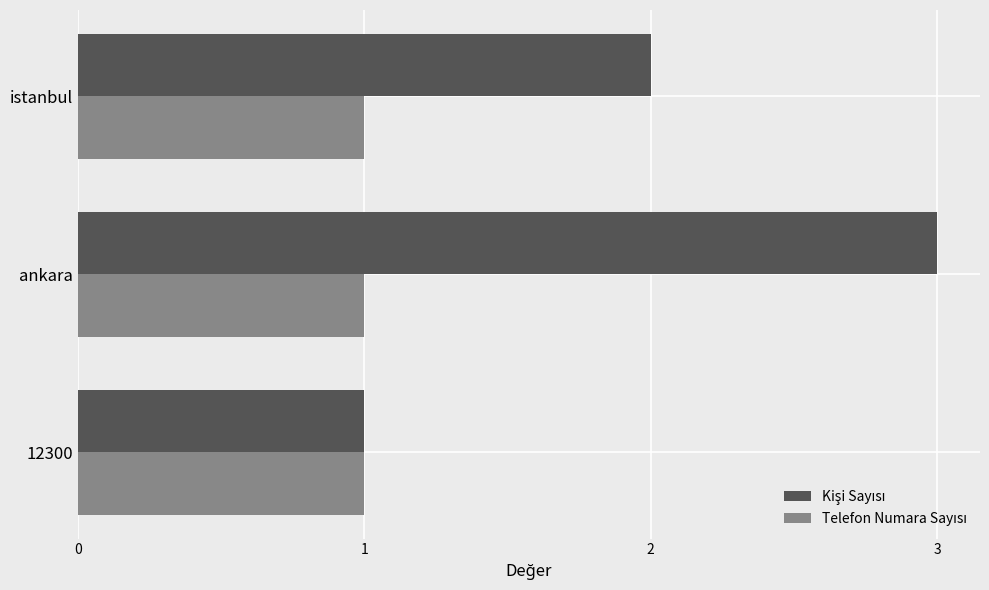

At which category is the sum across all series the highest?

ankara